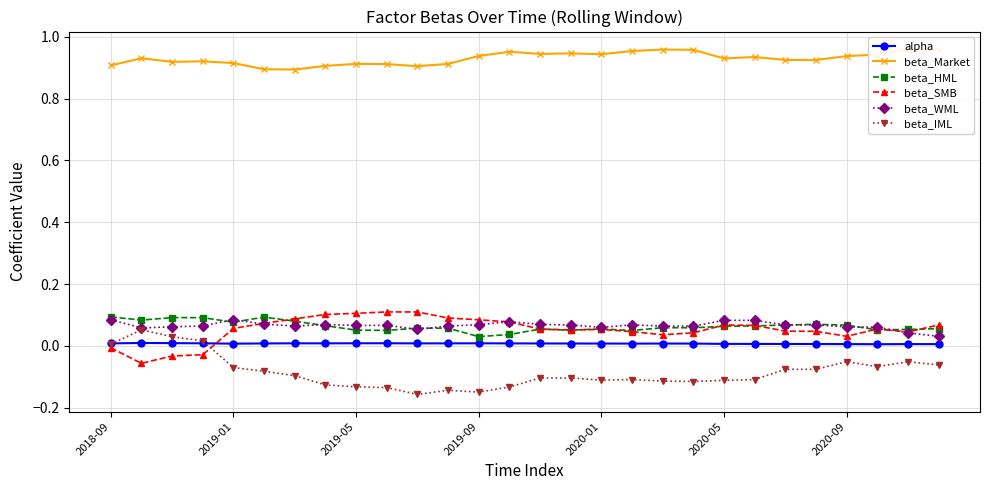

True or false: beta_IML has more than 1 interior local peaks.

True